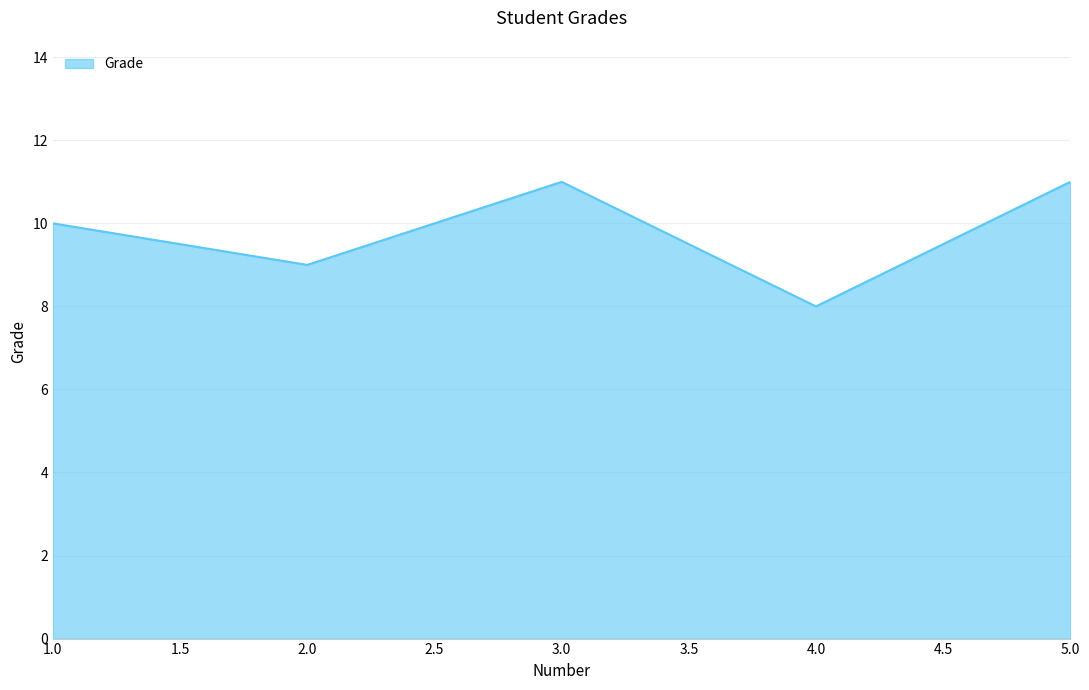

What is the greatest value displayed?

11